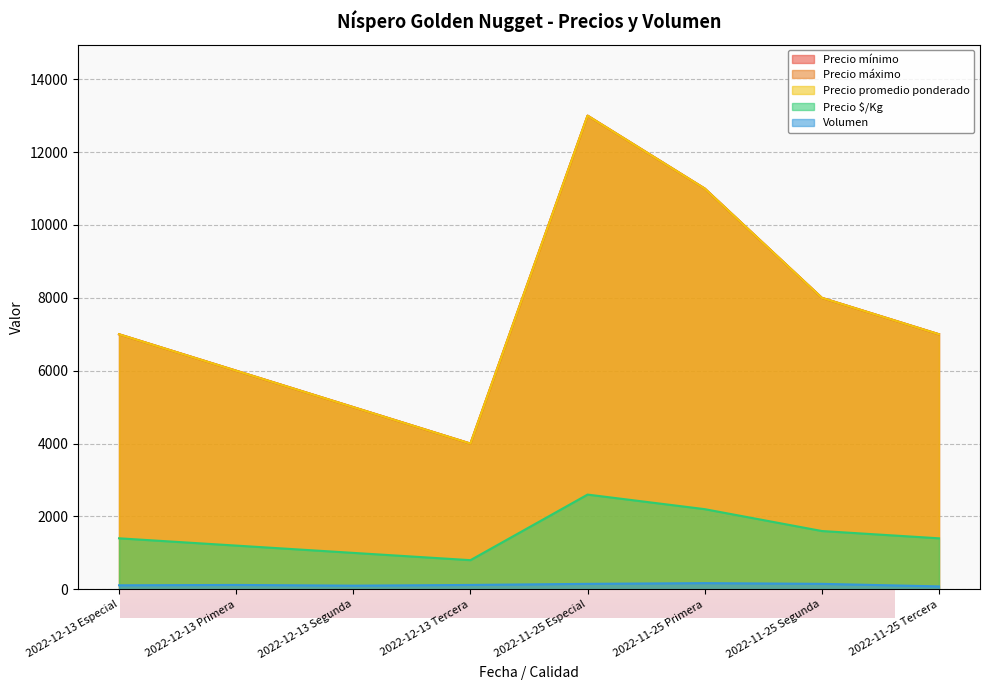

Does the chart display data point markers on the line(s)?

No